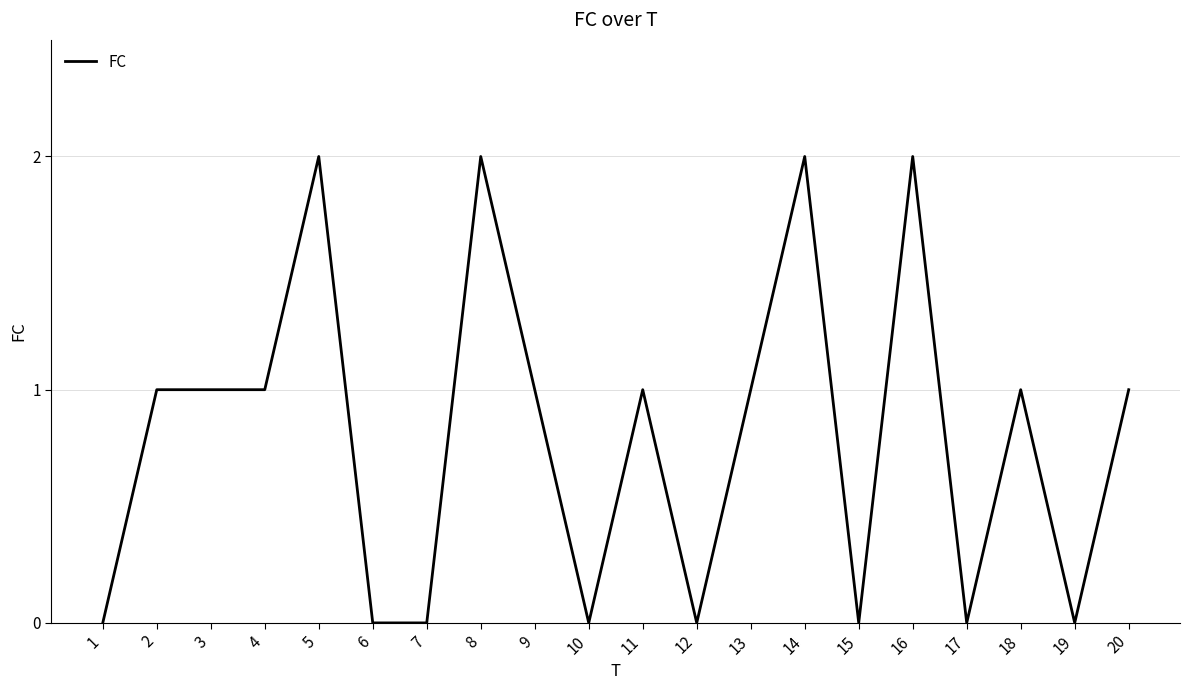

Is this an area chart (filled region under the line)?

No